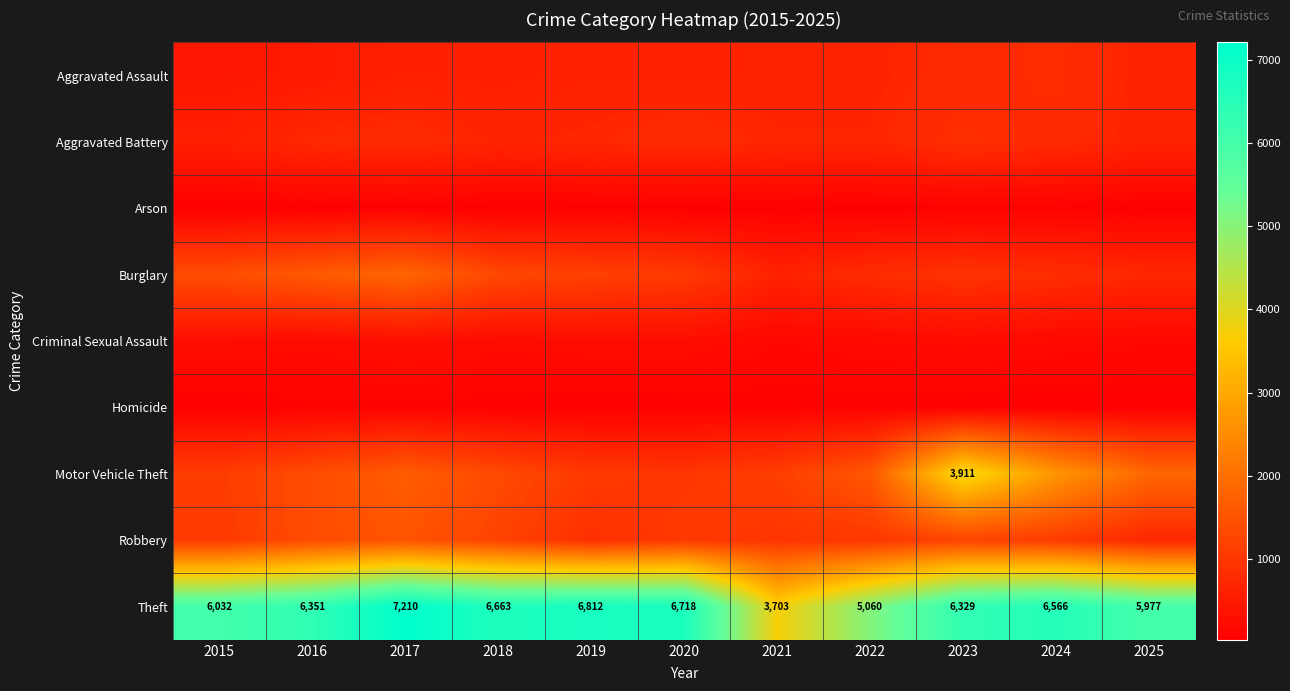

What is the sum of the Theft values at 2017 and 2025?

13187